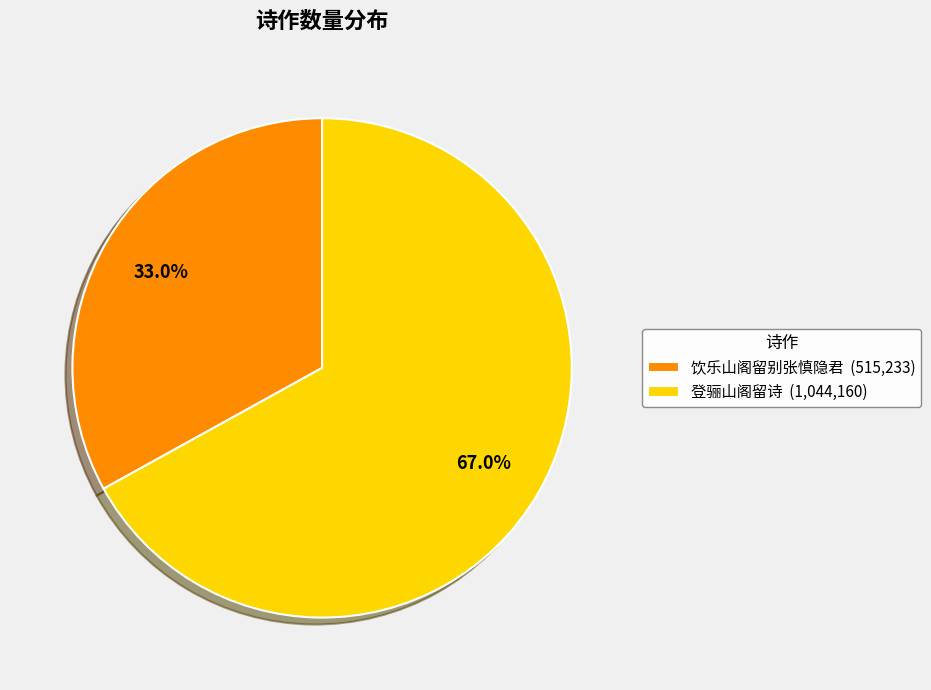

Which category accounts for the majority?

登骊山阁留诗